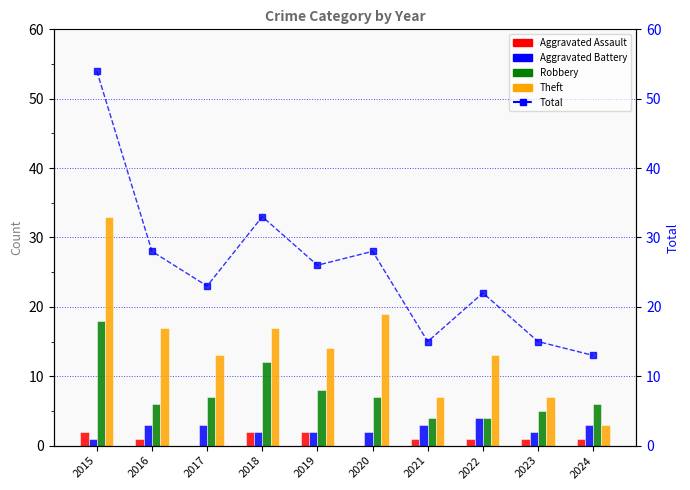

What is the difference between the Aggravated Assault values at 2023 and 2020?

1